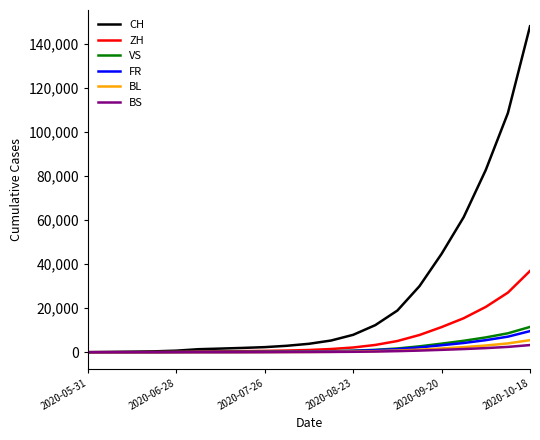

What is the maximum value shown in the chart?

148110